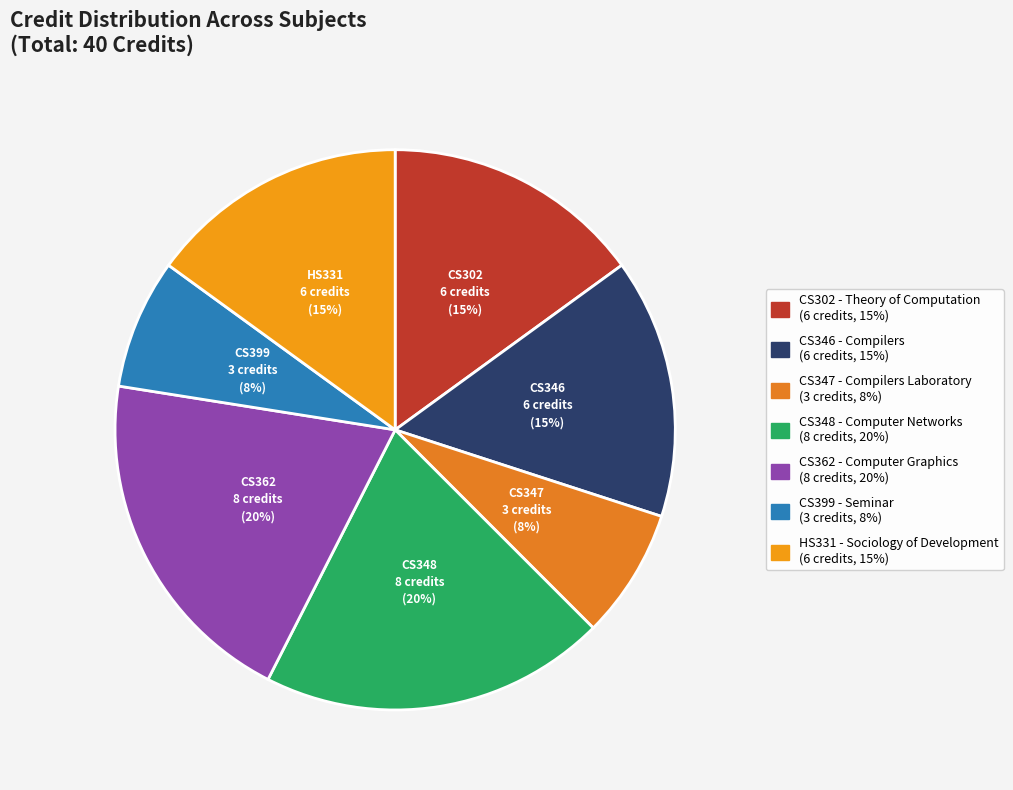

To the nearest percent, what is the average slice percentage?

14%